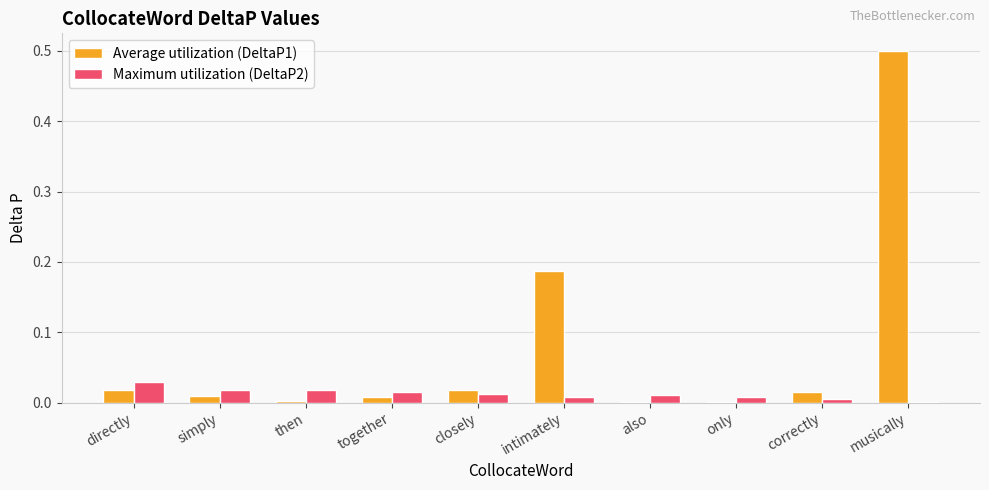

At which category is the sum across all series the highest?

musically